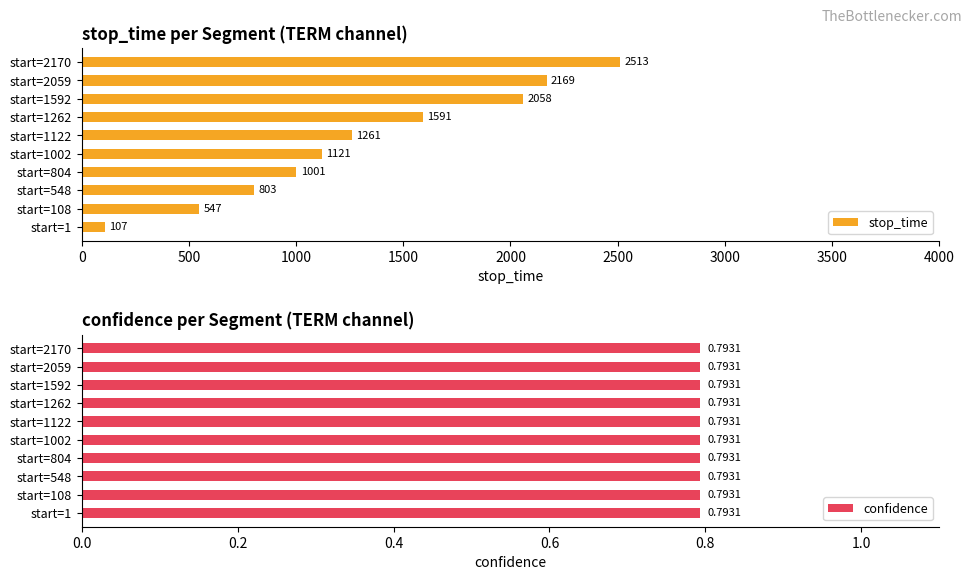

What is the sum of the stop_time values at start=1122 and start=108?

1808